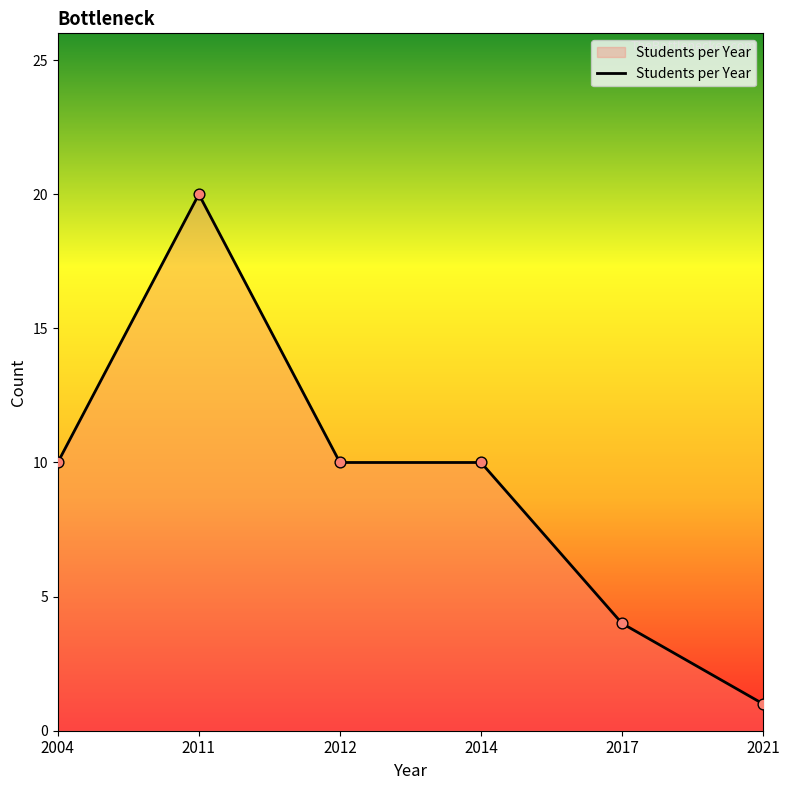

What is the change in value from 2014 to 2021?

-9